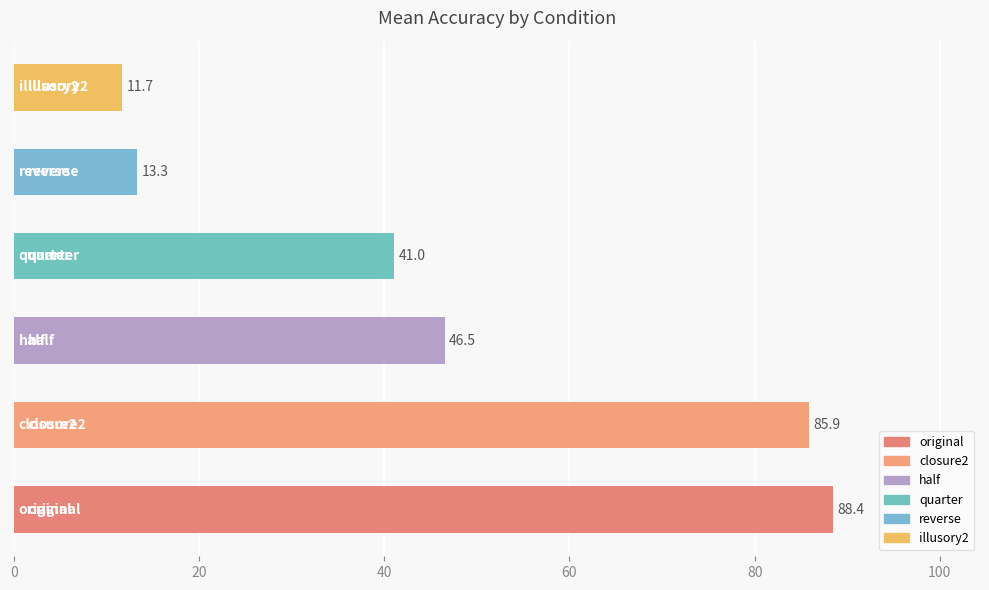

What is the minimum value shown in the chart?

11.7